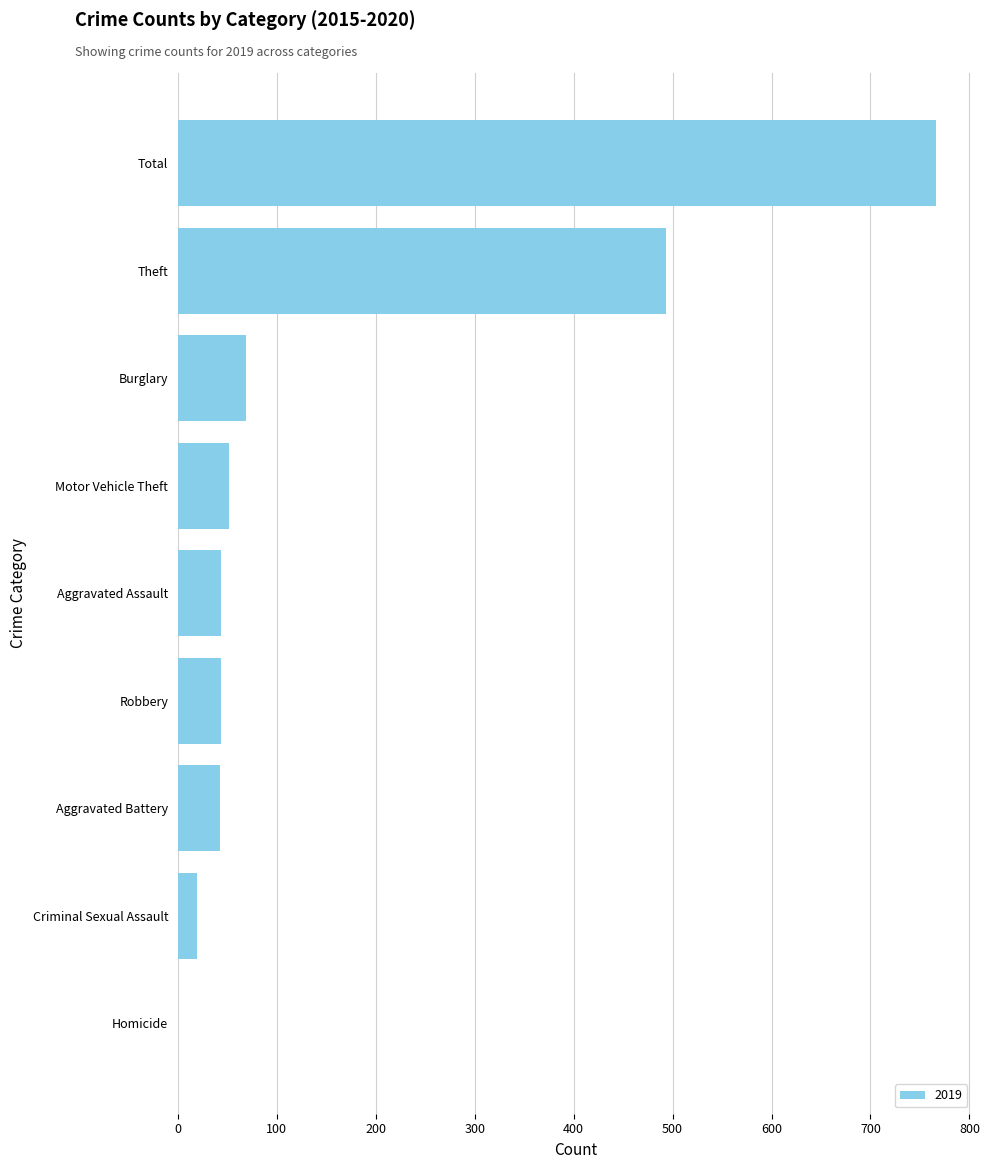

What is the greatest value displayed?

766